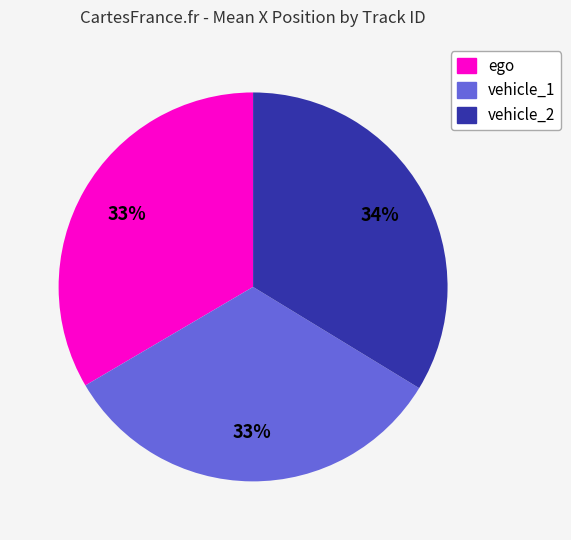

Does vehicle_1 represent more than half of the total?

No